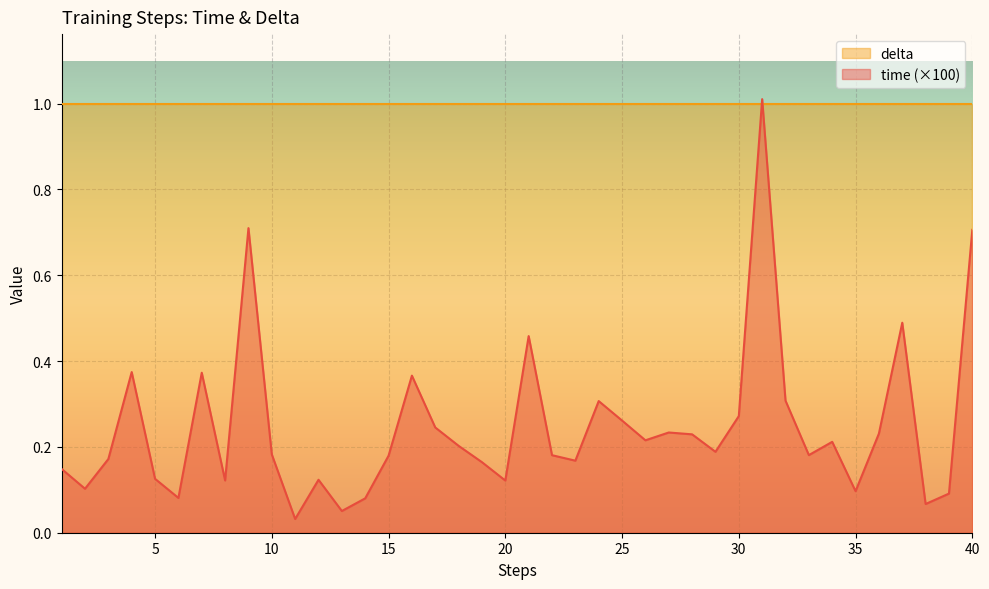

What is the sum of all values?

9.9